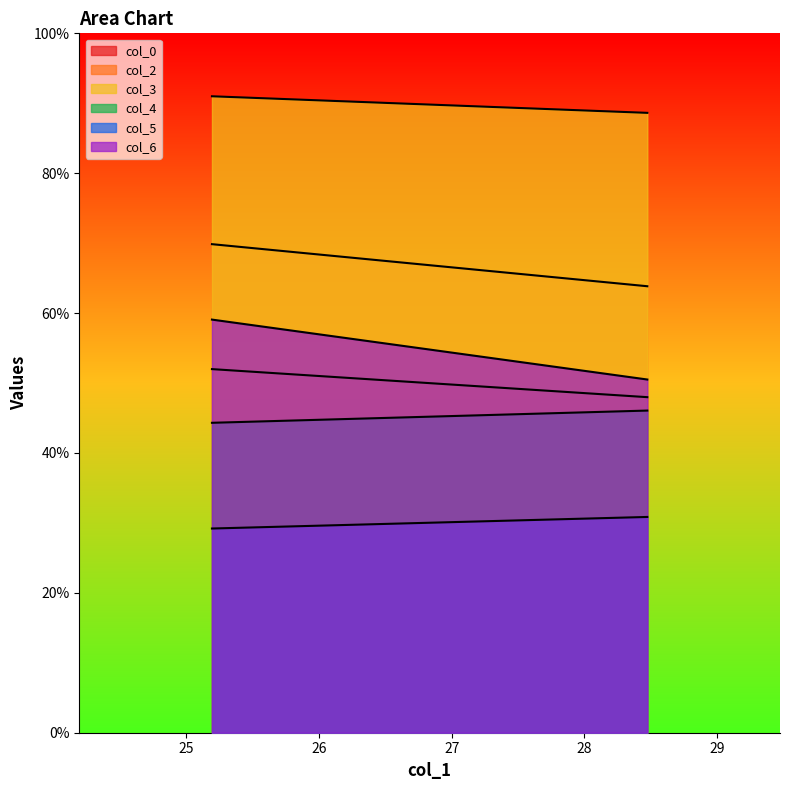

Which series has the largest range (max minus min)?

col_6